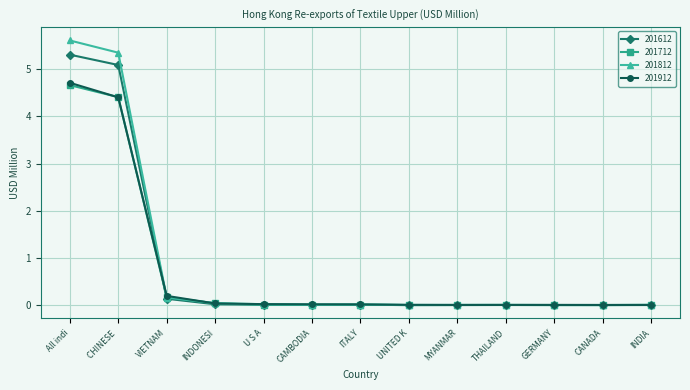

Which series has the largest range (max minus min)?

201812